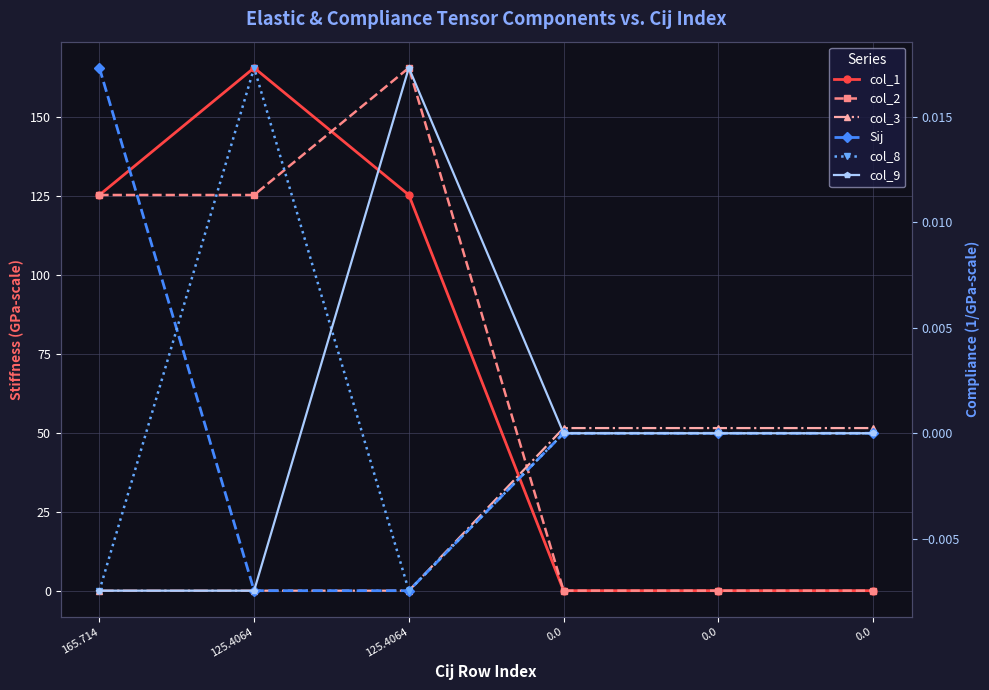

At how many categories does at least one series exceed 159?

2